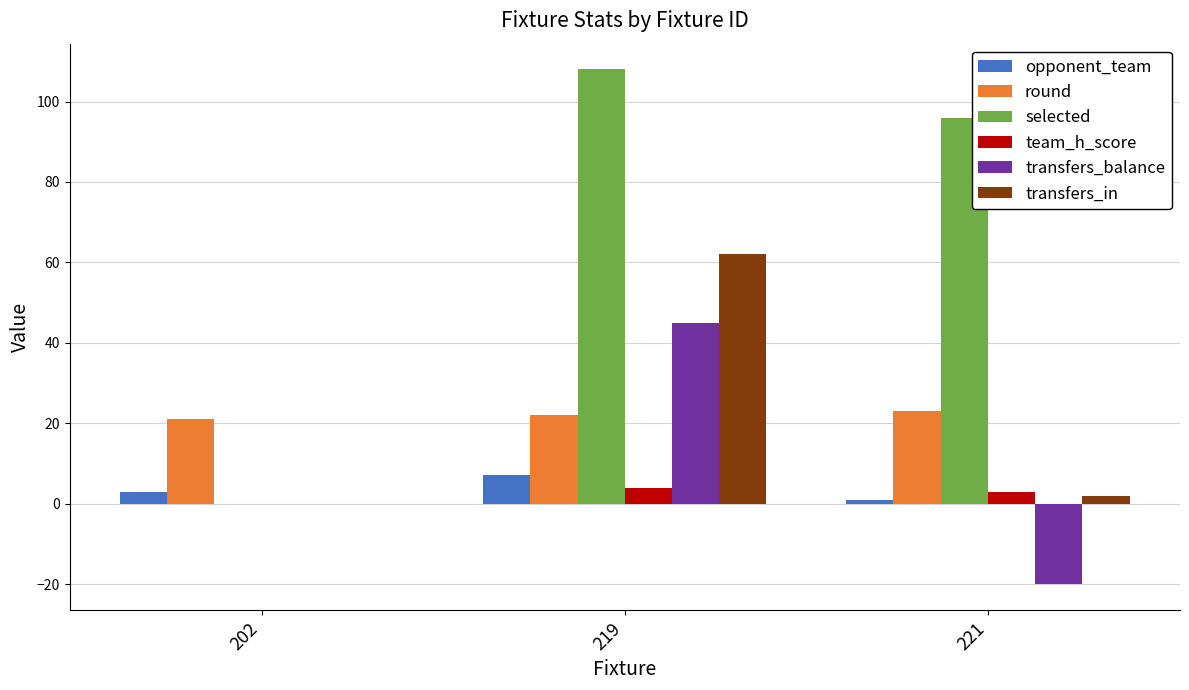

What is the maximum value shown in the chart?

108